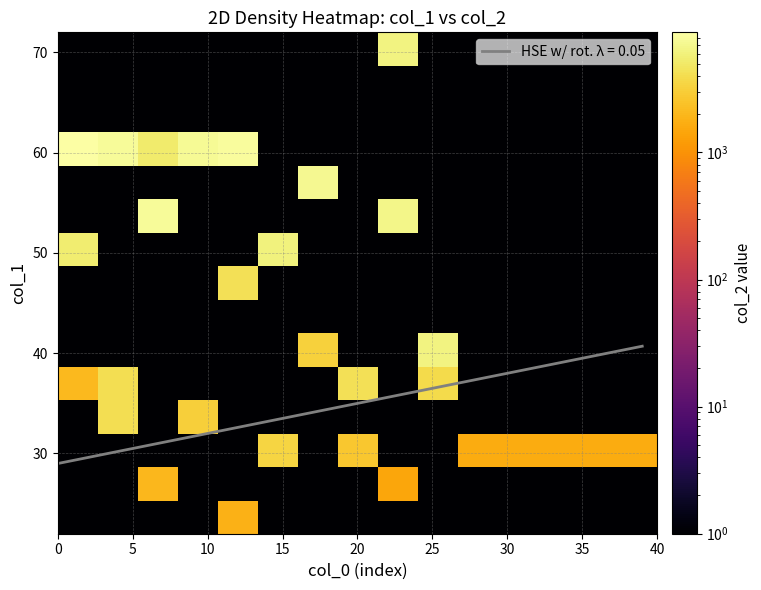

What is the lowest value of the HSE w/ rot. λ = 0.05 series?

29.0